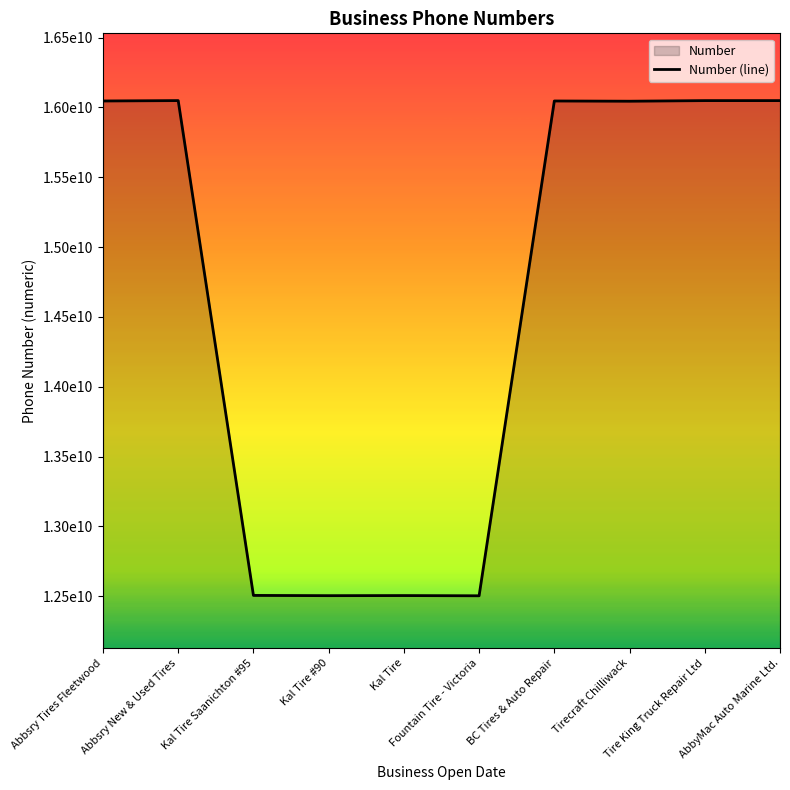

What is the label of the 8th point from the right?

Kal Tire Saanichton #95